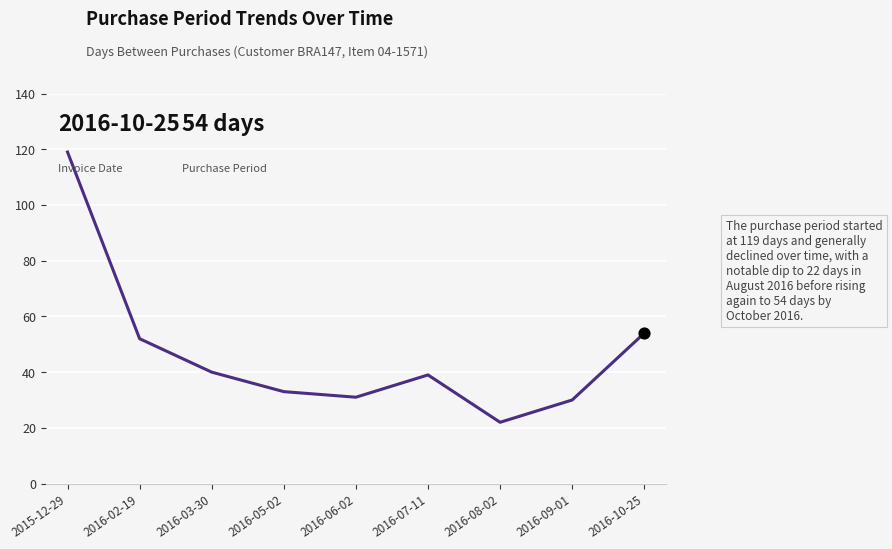

Which has a higher value, 2016-06-02 or 2015-12-29?

2015-12-29